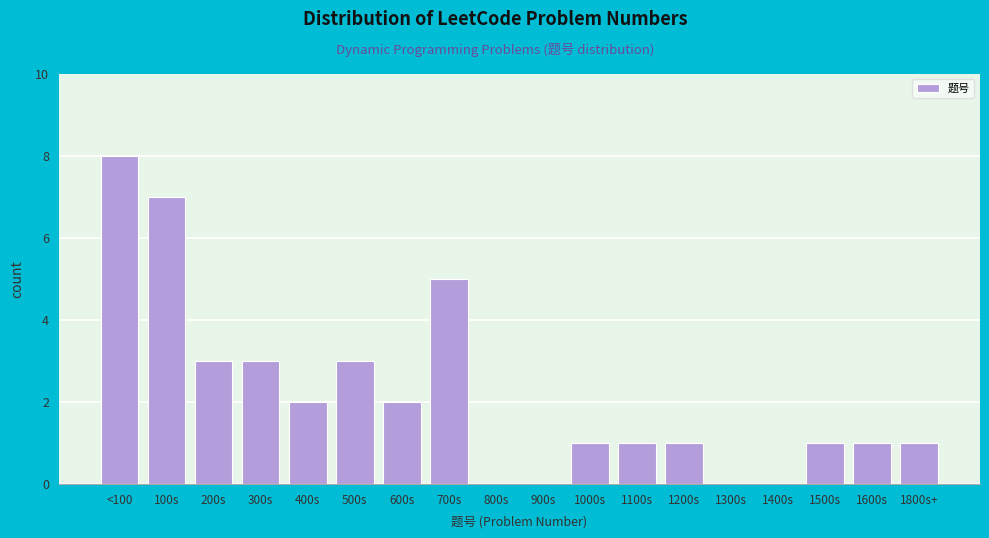

Reading right to left, transcribe all the data shown in this chart.

1800s+=1	1600s=1	1500s=1	1400s=0	1300s=0	1200s=1	1100s=1	1000s=1	900s=0	800s=0	700s=5	600s=2	500s=3	400s=2	300s=3	200s=3	100s=7	<100=8